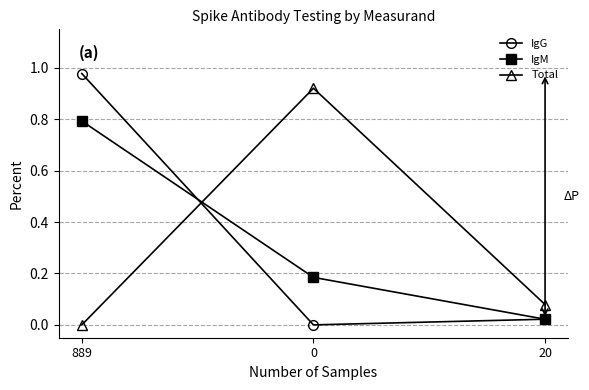

Which series has the largest range (max minus min)?

IgG